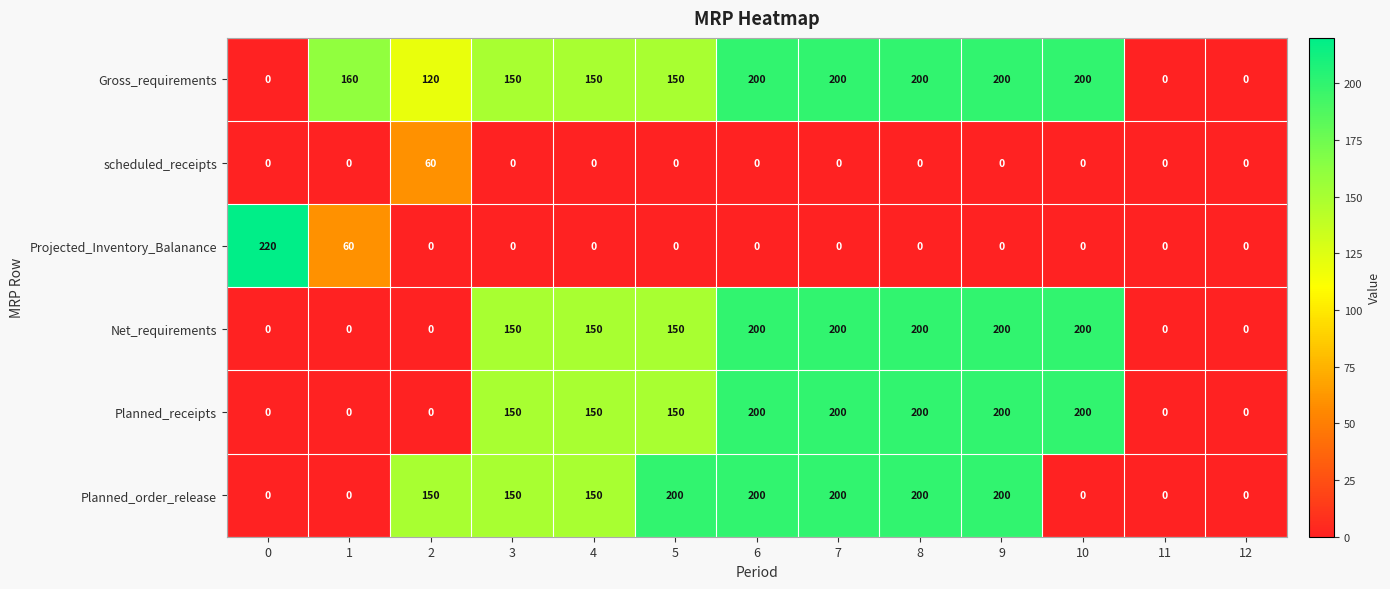

Between 3 and 10, which series saw the biggest shift?

Planned_order_release